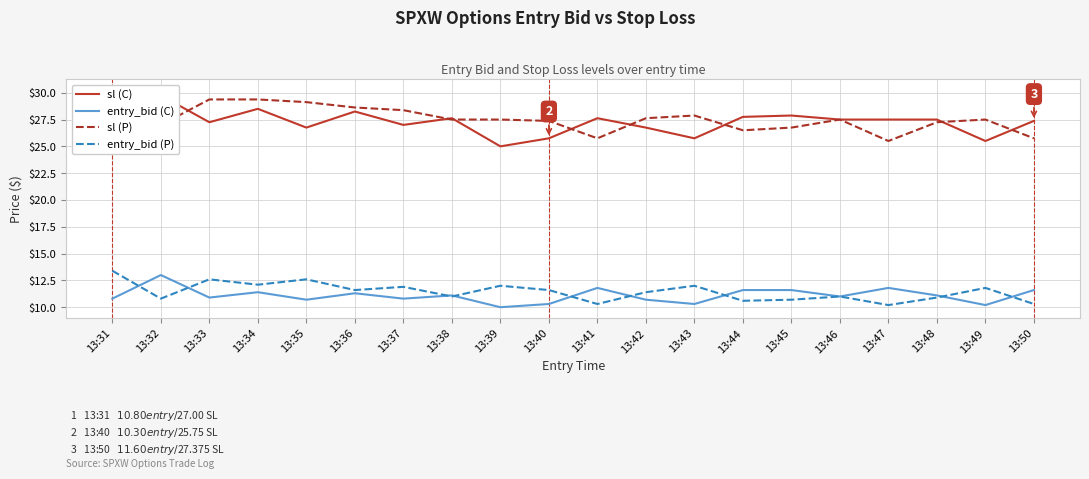

In sl (C), how many points are higher than both neighbors (excluding endpoints)?

6